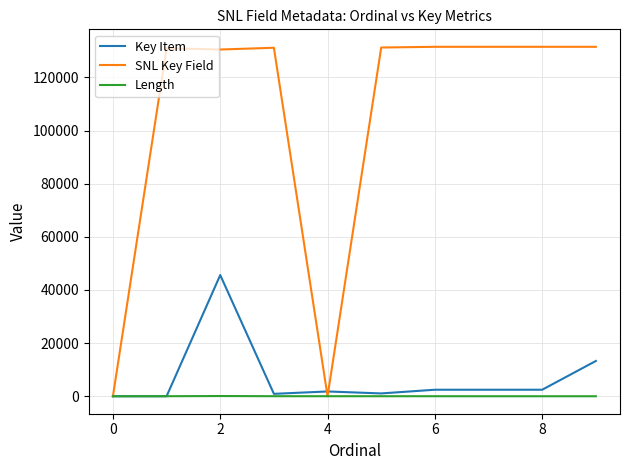

Which series has the largest range (max minus min)?

SNL Key Field